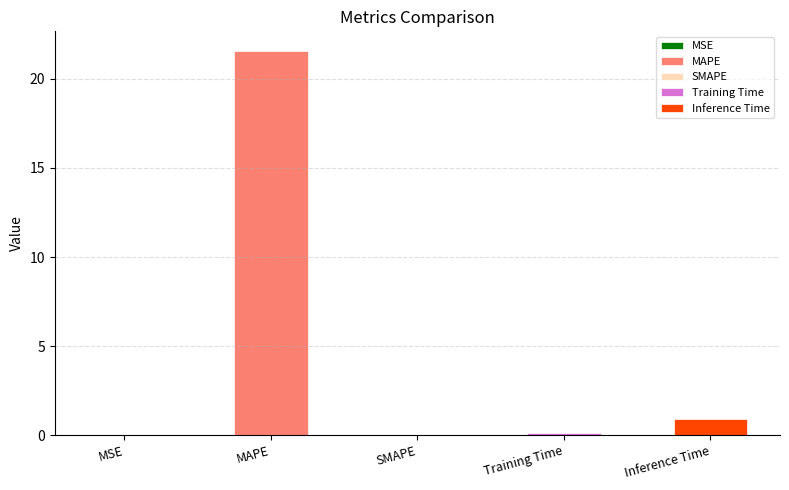

The value at MAPE is 5.1. True or false?

False